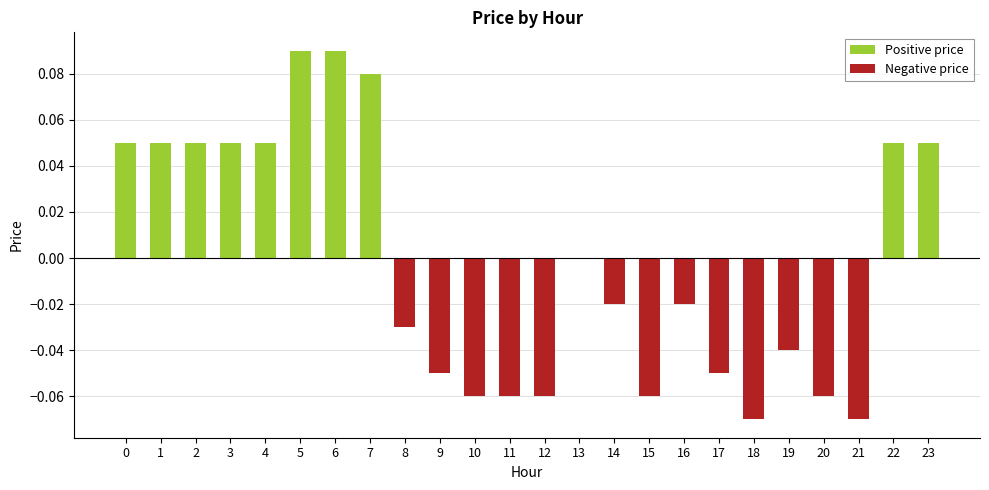

Count the values in the range 0 to 1.

11